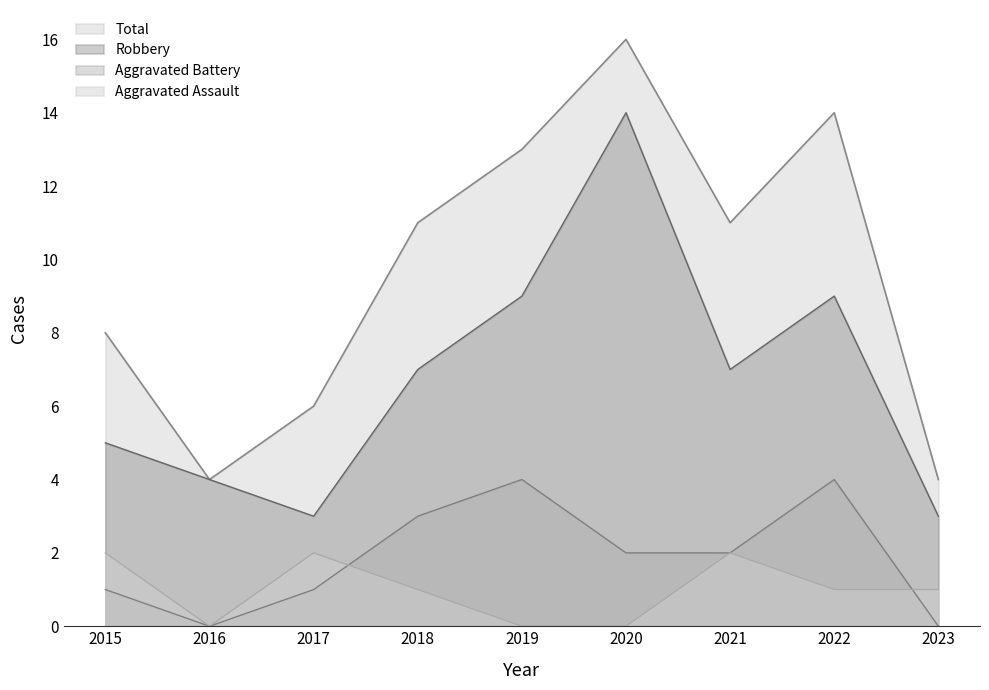

Reading left to right, what are all the values shown in this chart?

Aggravated Assault: 2	0	2	1	0	0	2	1	1
Aggravated Battery: 1	0	1	3	4	2	2	4	0
Robbery: 5	4	3	7	9	14	7	9	3
Total: 8	4	6	11	13	16	11	14	4